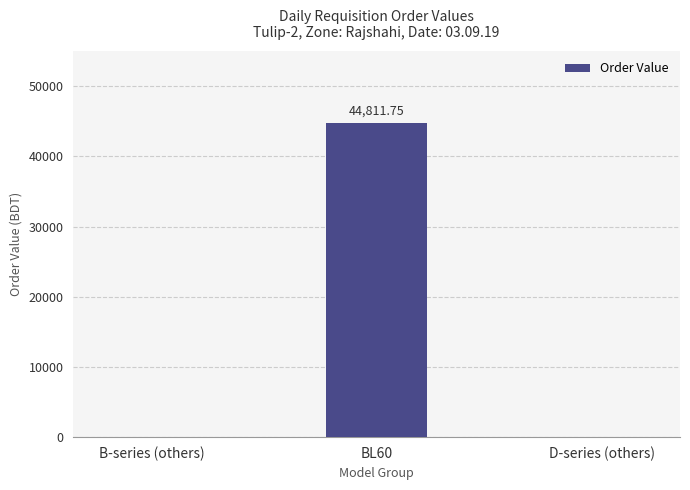

How many distinct data groups are displayed?

1